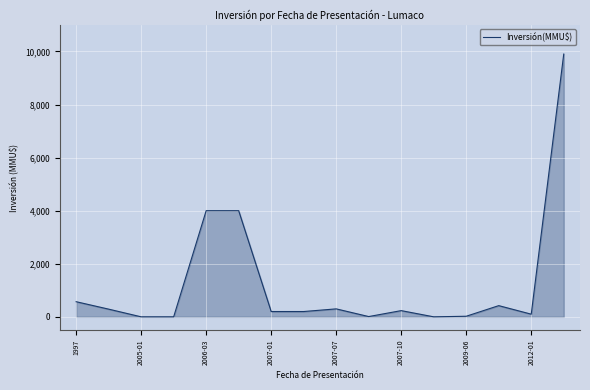

What is the greatest value displayed?

9903